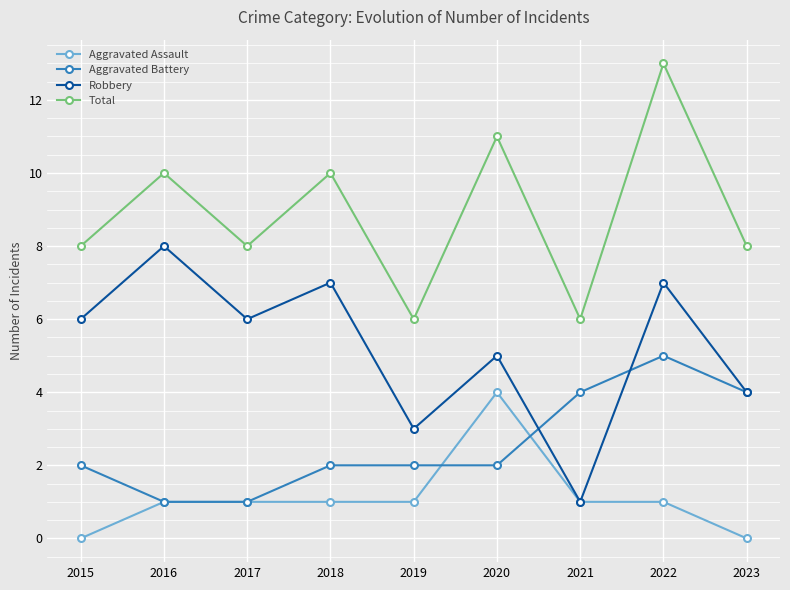

What is the value of the Robbery point at the 1st from the left?

6